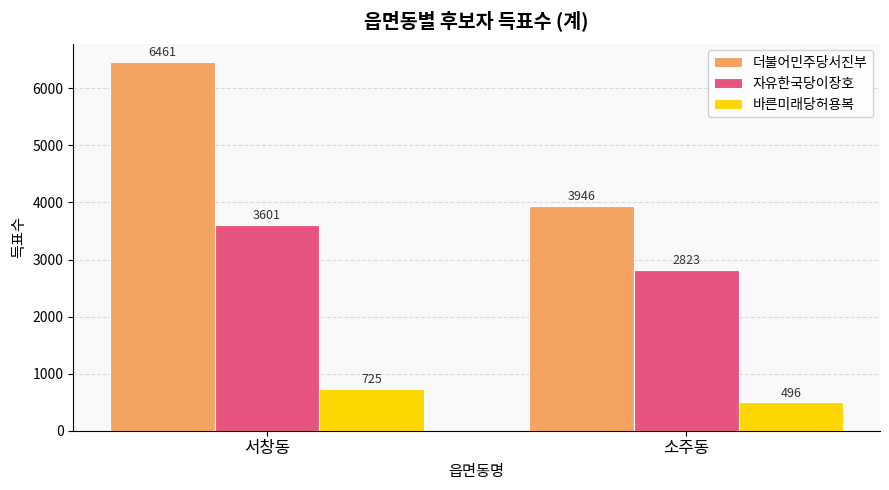

How many data points does each series have?

2